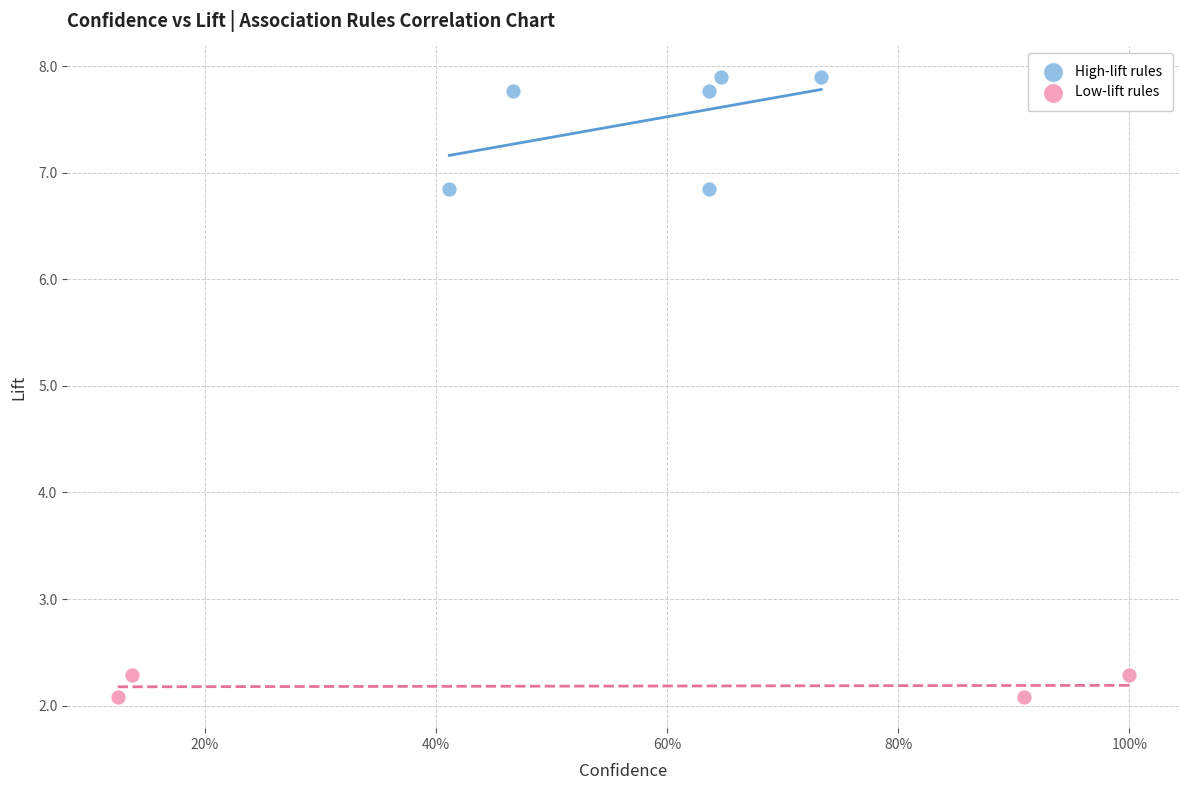

Which series has the largest Y range (max minus min)?

High-lift rules